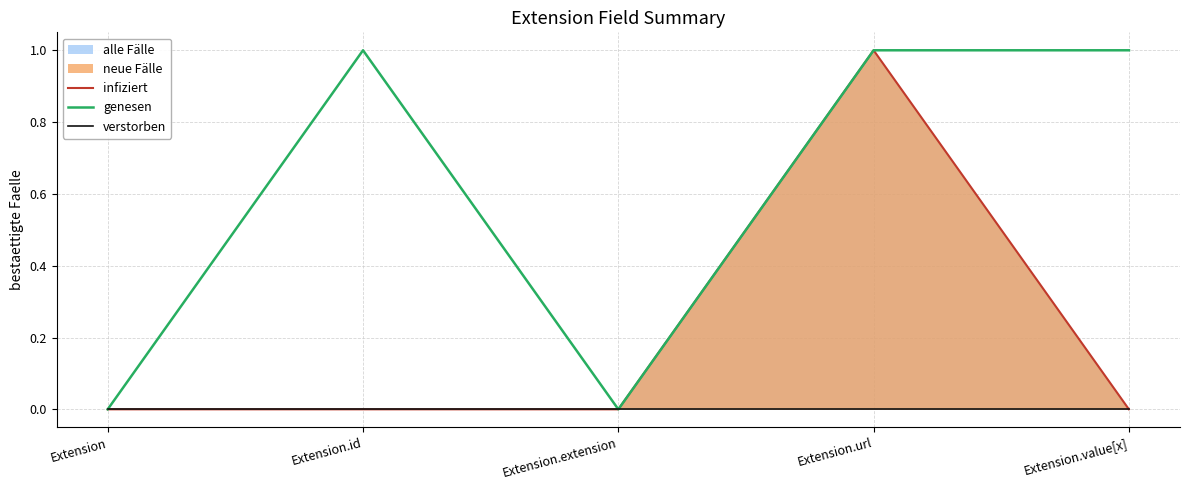

Which label corresponds to the largest value in the chart?

Extension.url